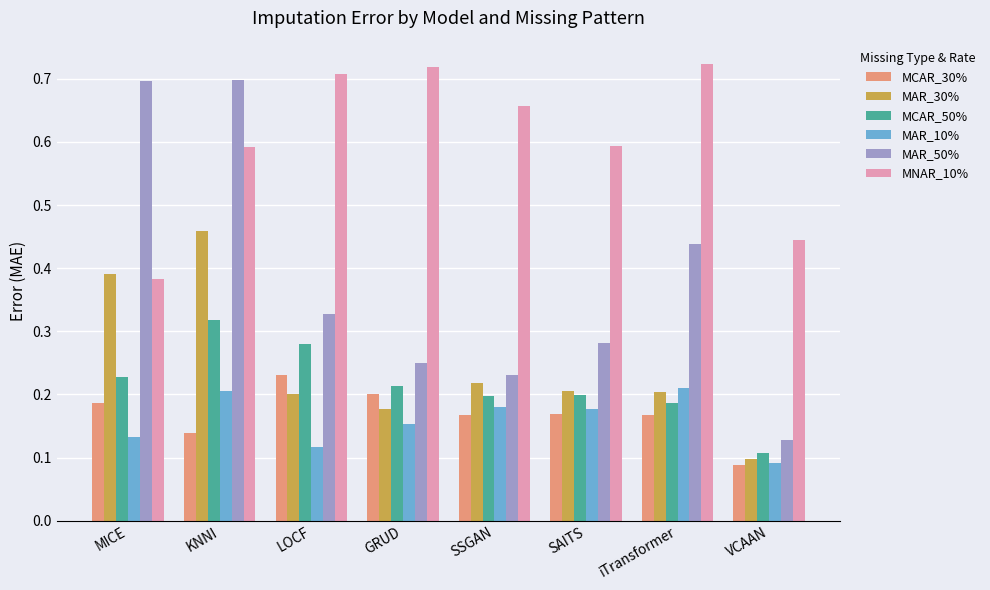

What position from the right is MICE?

8